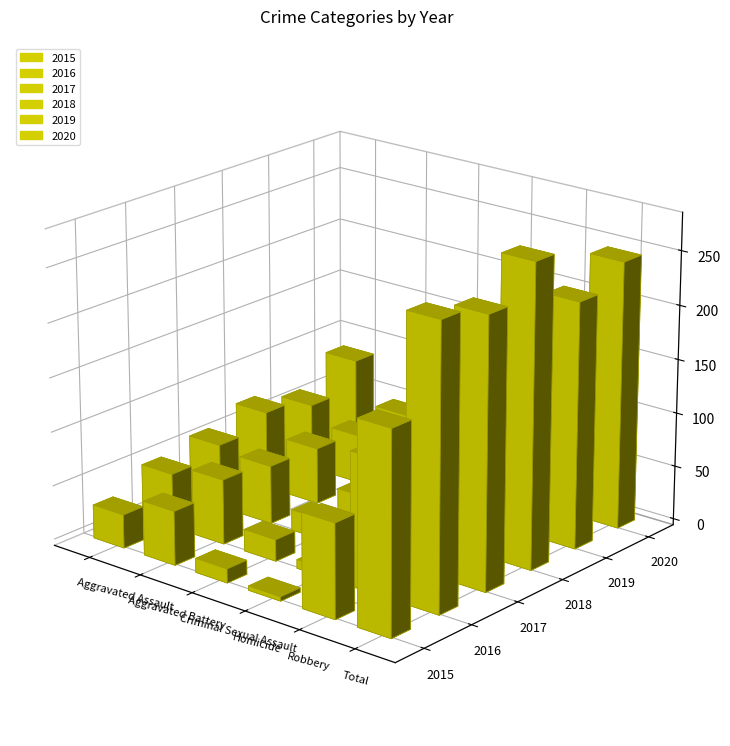

What is the difference between the 2015 values at Homicide and Robbery?

83